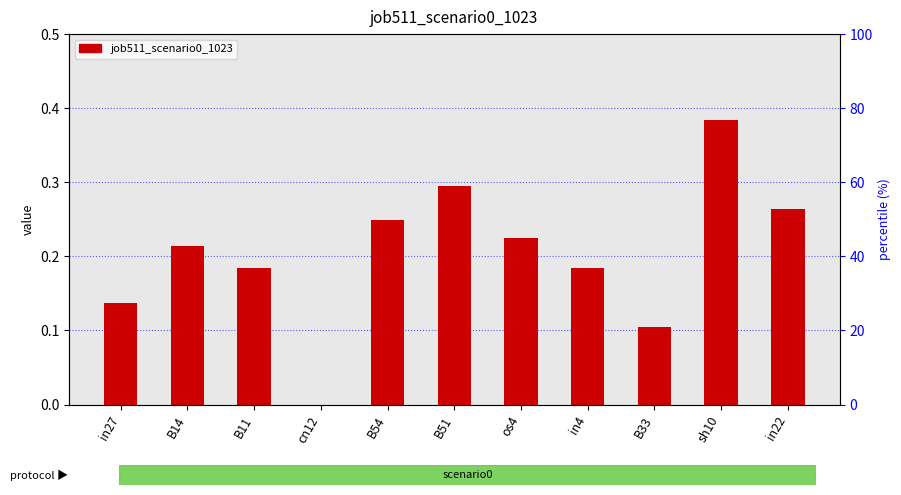

Between B33 and in22, which is larger?

in22